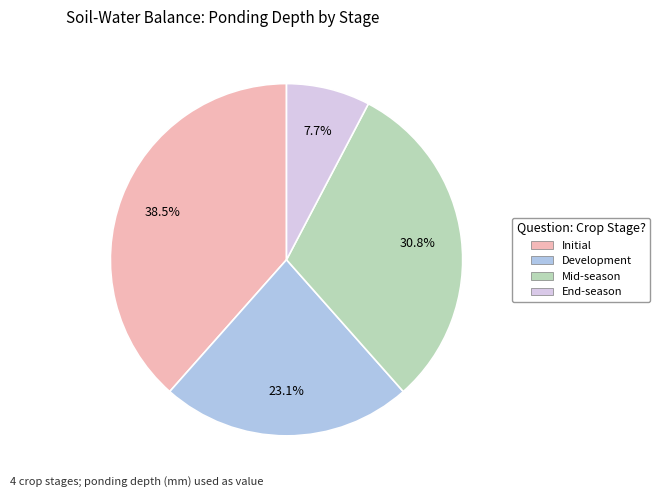

Rank the categories by value from lowest to highest.

End-season, Development, Mid-season, Initial